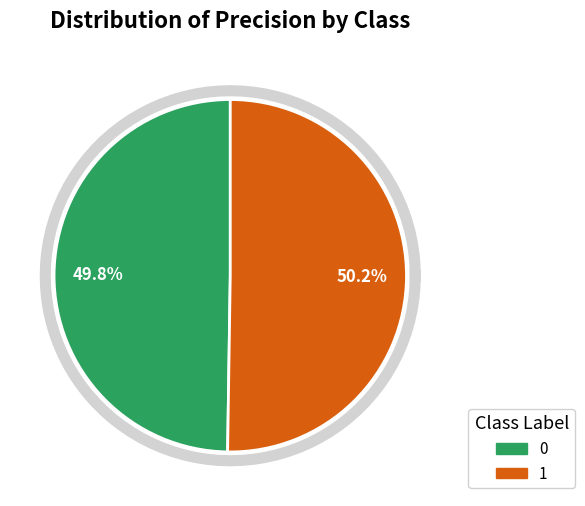

True or false: 1 accounts for 50% of the total.

True